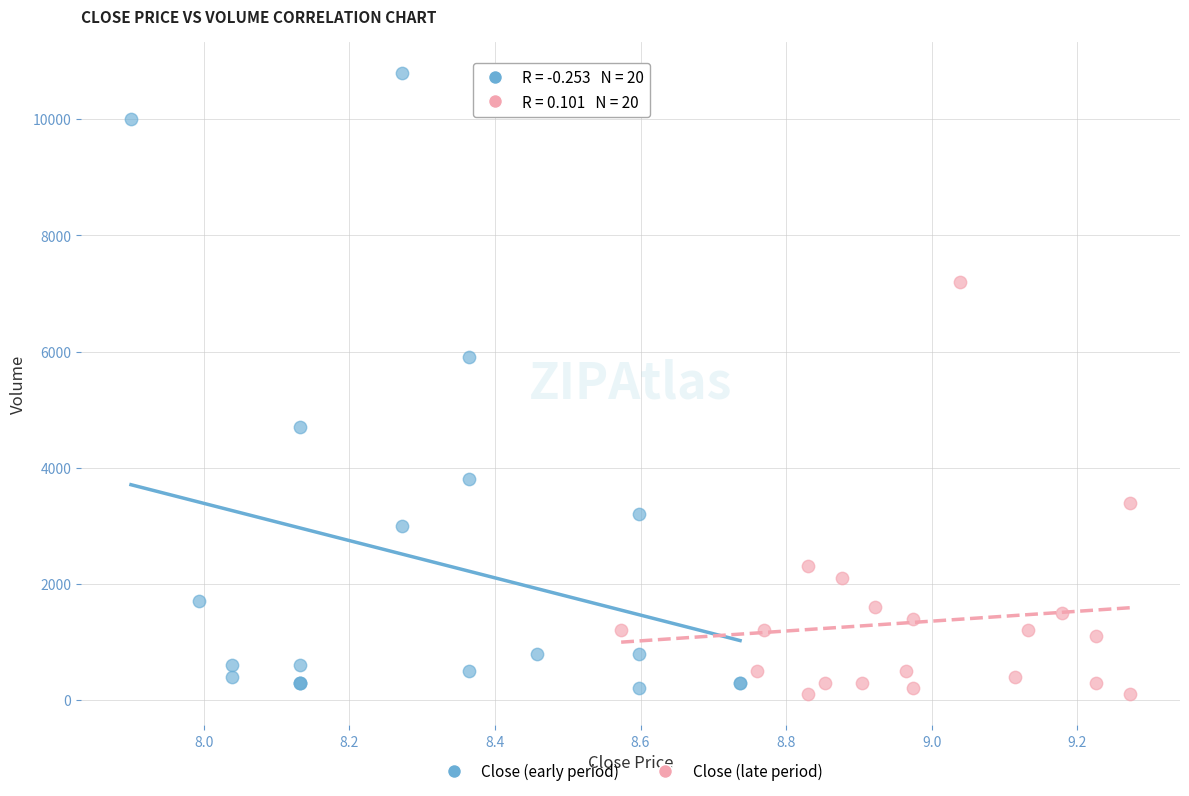

Which series reaches the maximum Y coordinate?

Close (early period)